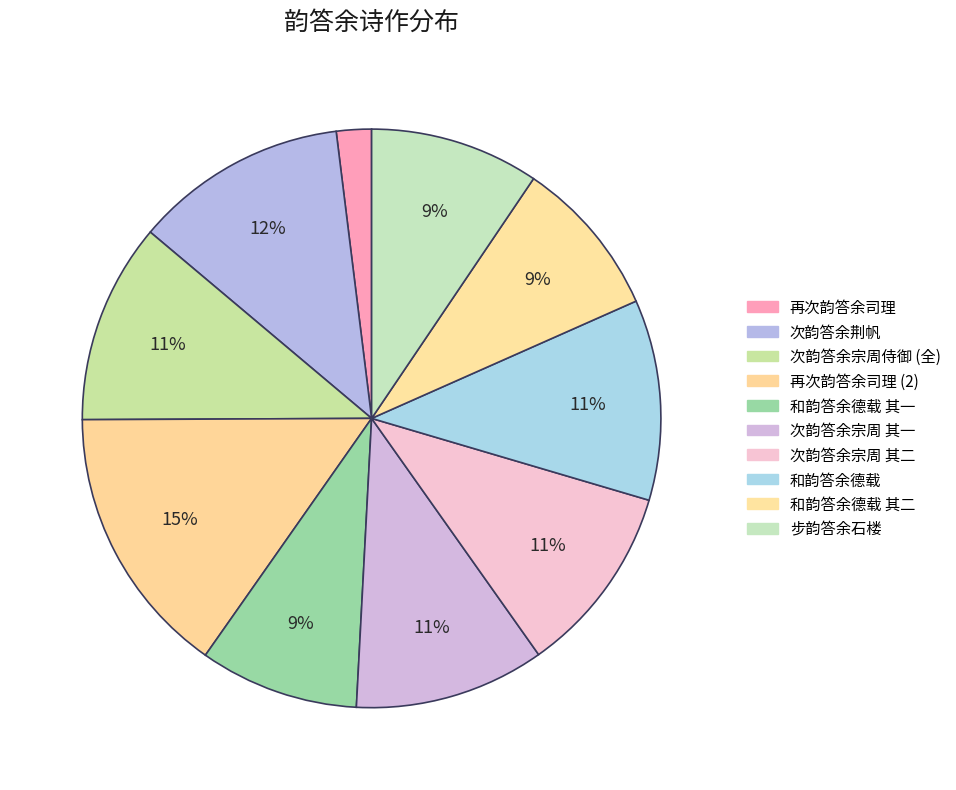

How many segments does this pie chart have?

10